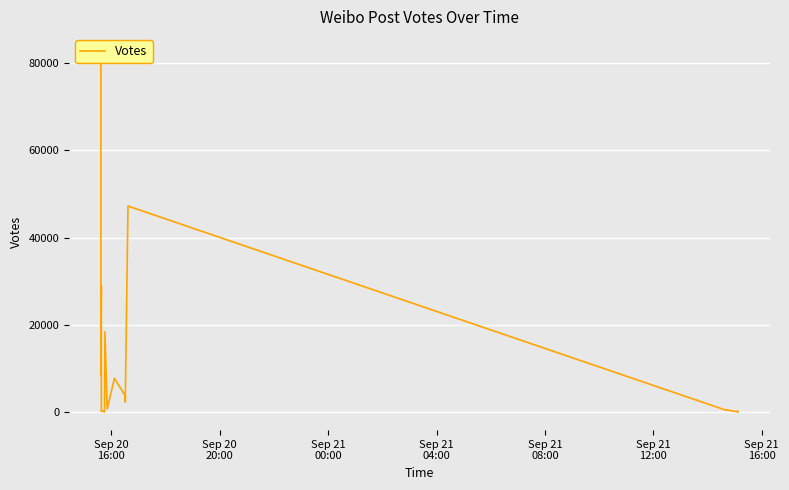

Does the chart display data point markers on the line(s)?

No